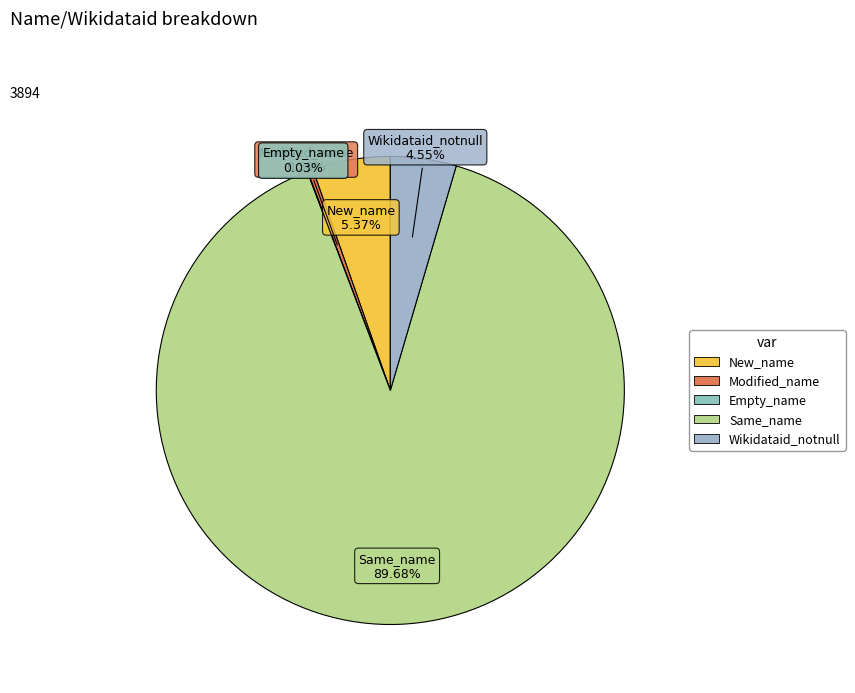

Which category accounts for the majority?

Same_name